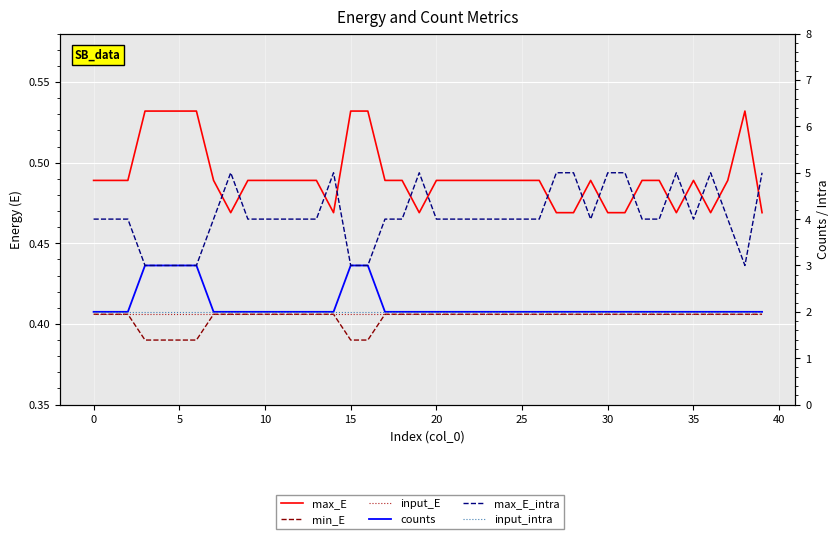

What is the sum of the counts values at 38 and 35?

4.0